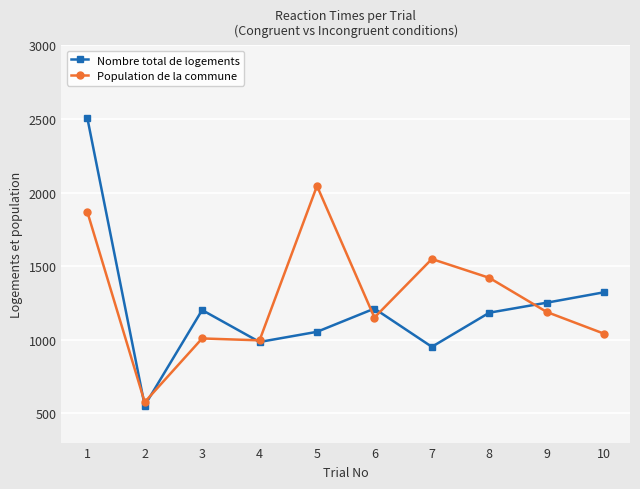

Rank the series at 3 from lowest to highest value.

Population de la commune, Nombre total de logements